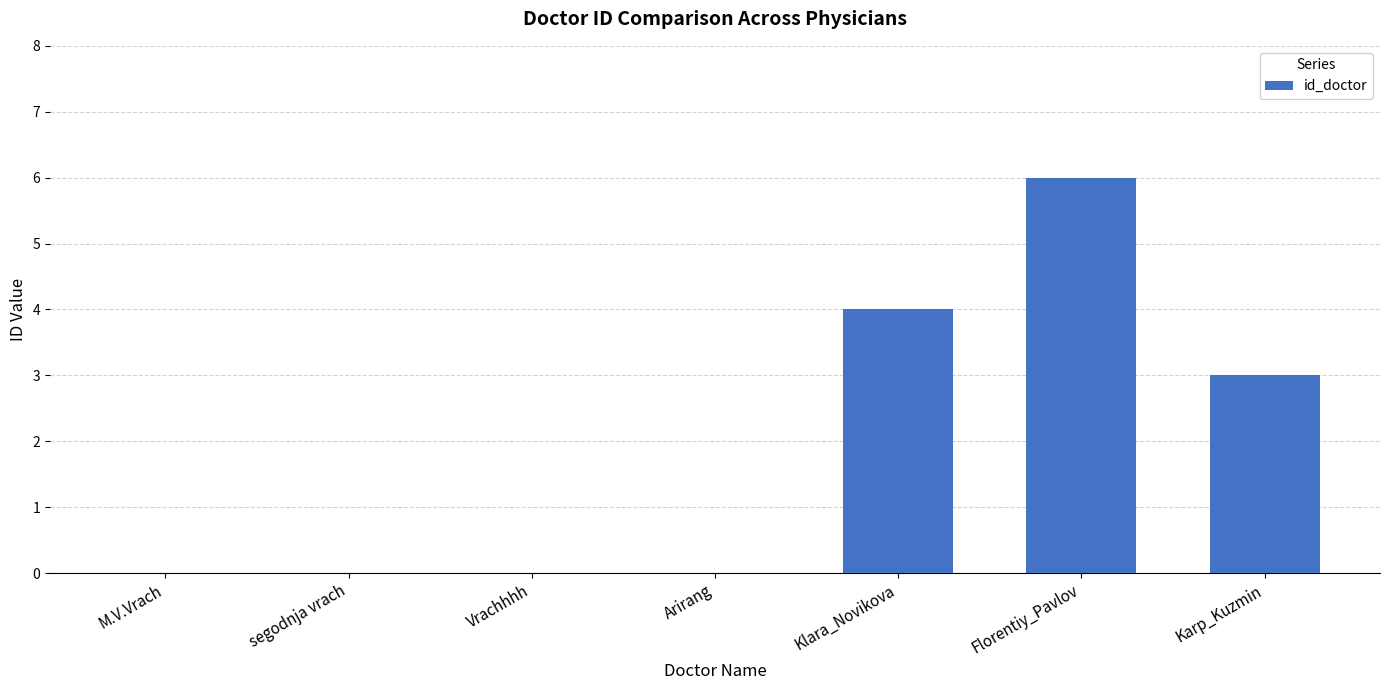

What is the maximum value shown in the chart?

6